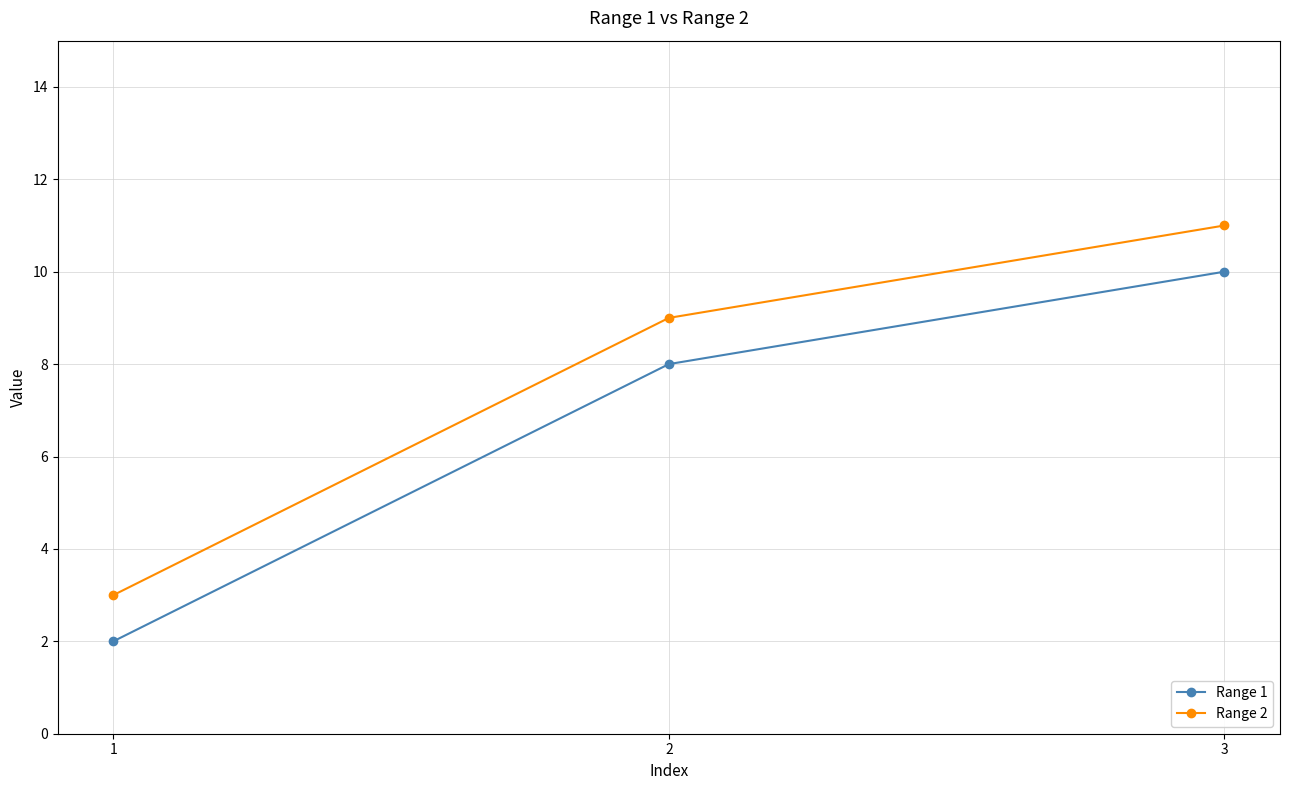

List the series in order of their overall mean, lowest first.

Range 1, Range 2